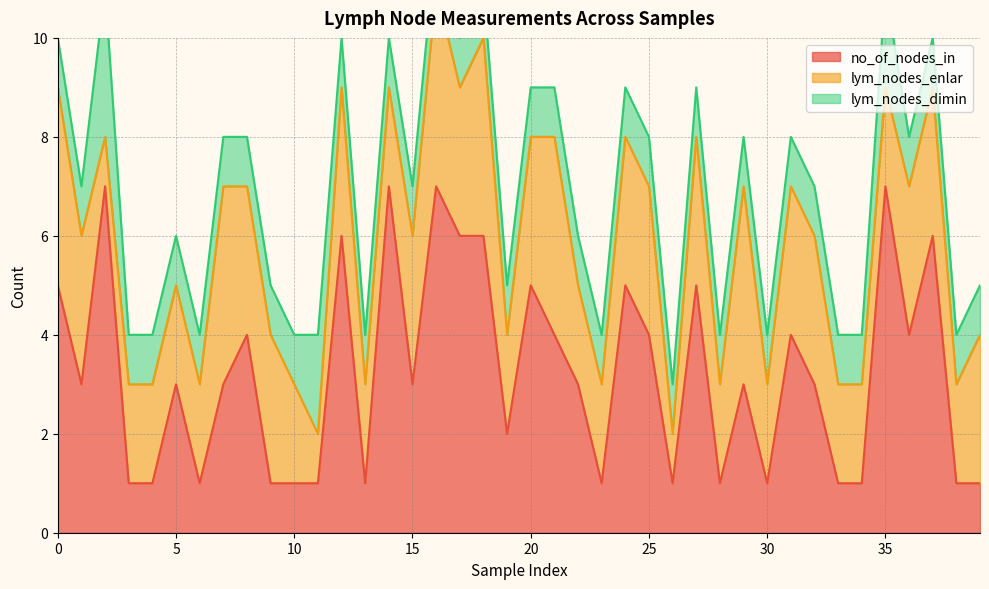

What is the difference between the maximum and minimum values in the lym_nodes_enlar series?

3